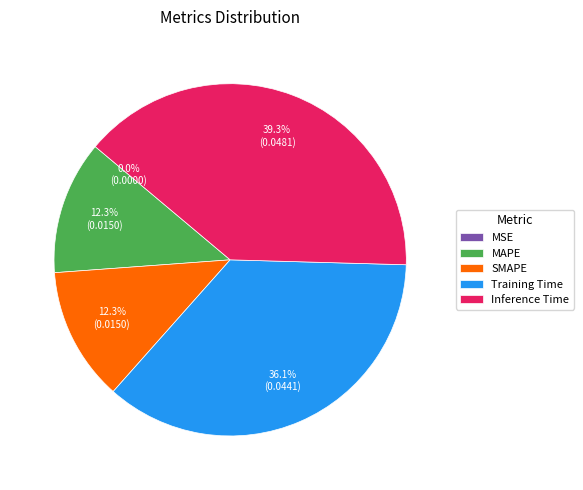

To the nearest percent, what is the average slice percentage?

20%